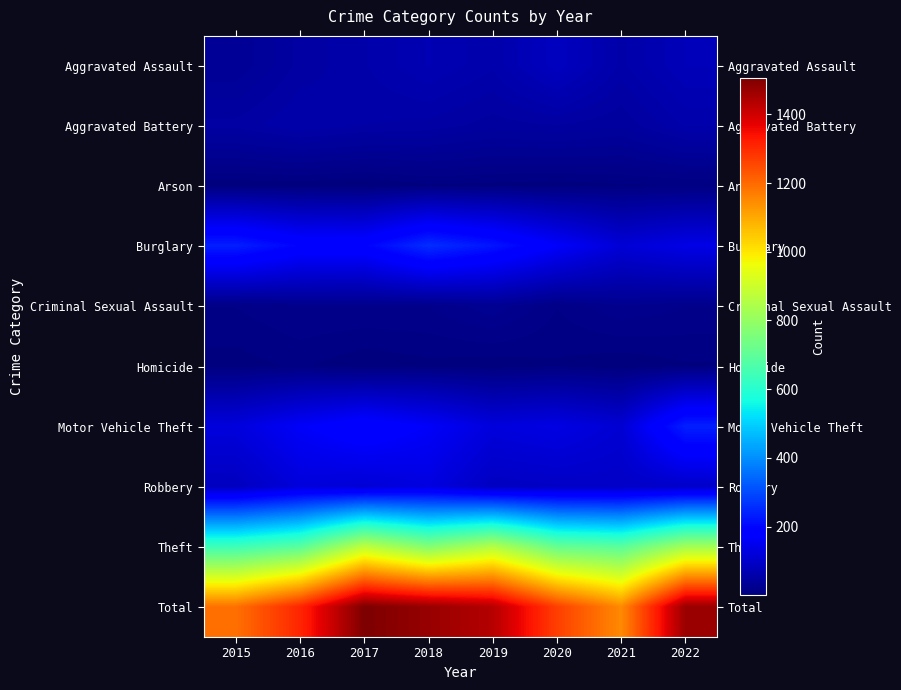

Reading left to right, transcribe all the data shown in this chart.

Aggravated Assault: 2015=31	2016=50	2017=59	2018=72	2019=61	2020=88	2021=58	2022=78
Aggravated Battery: 2015=50	2016=60	2017=54	2018=52	2019=45	2020=48	2021=43	2022=61
Arson: 2015=3	2016=3	2017=1	2018=6	2019=5	2020=4	2021=6	2022=7
Burglary: 2015=236	2016=194	2017=192	2018=257	2019=221	2020=167	2021=117	2022=137
Criminal Sexual Assault: 2015=13	2016=19	2017=19	2018=19	2019=29	2020=13	2021=24	2022=19
Homicide: 2015=4	2016=8	2017=2	2018=5	2019=3	2020=6	2021=2	2022=6
Motor Vehicle Theft: 2015=125	2016=163	2017=191	2018=164	2019=125	2020=134	2021=113	2022=237
Robbery: 2015=87	2016=123	2017=115	2018=130	2019=89	2020=94	2021=95	2022=99
Theft: 2015=641	2016=689	2017=873	2018=767	2019=855	2020=714	2021=691	2022=825
Total: 2015=1190	2016=1309	2017=1506	2018=1472	2019=1433	2020=1268	2021=1149	2022=1469